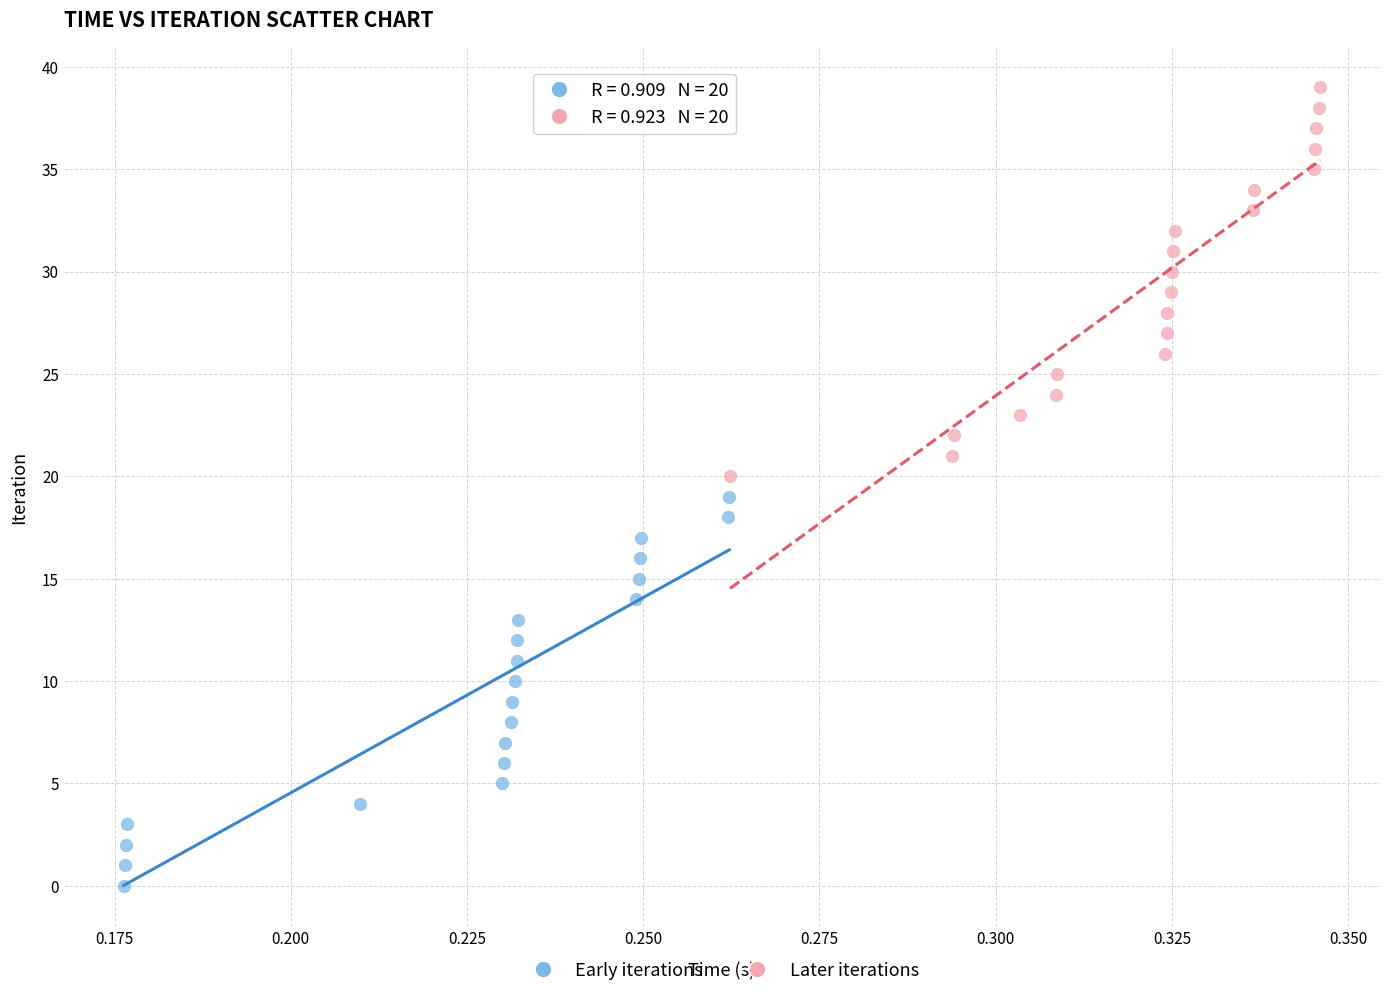

Which series contains the highest Y value?

Later iterations